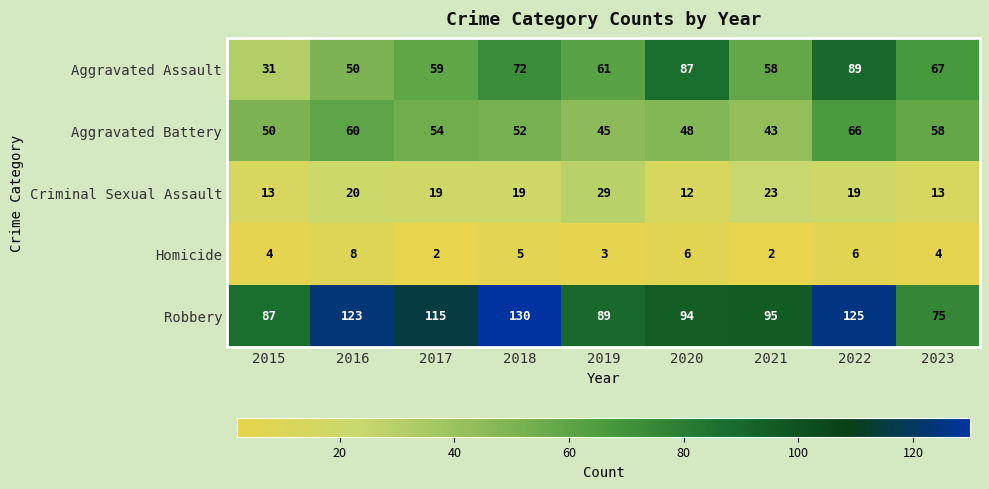

The Criminal Sexual Assault series shows 13 at 2023. True or false?

True